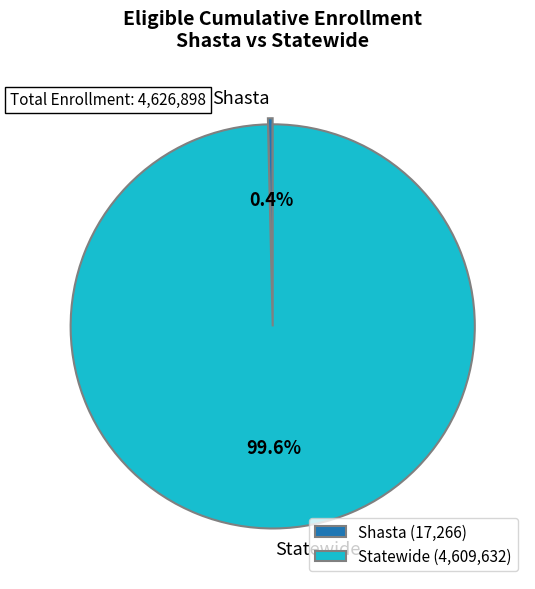

Rank the categories by value from lowest to highest.

Shasta, Statewide